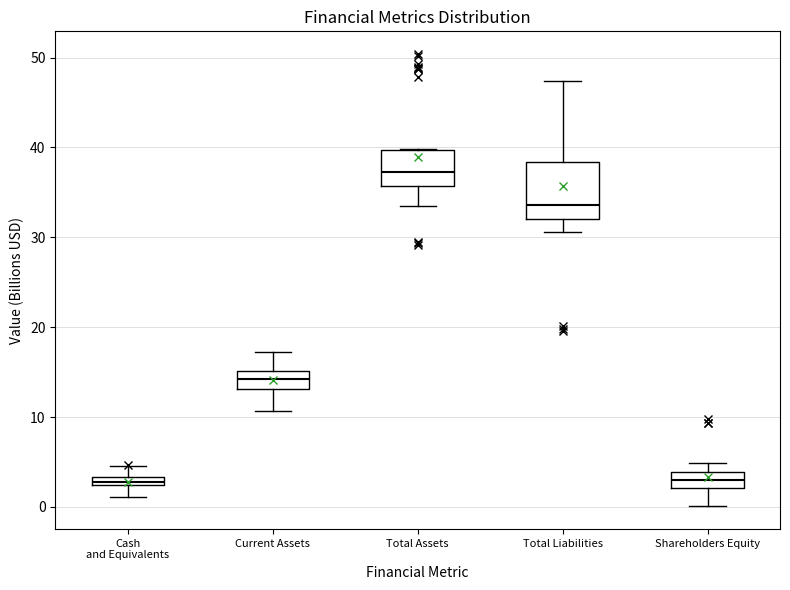

Where is the upper edge of the box for Total Liabilities on the y-axis? The values are not printed on the chart, so give them approximately, as read against the axis.

38